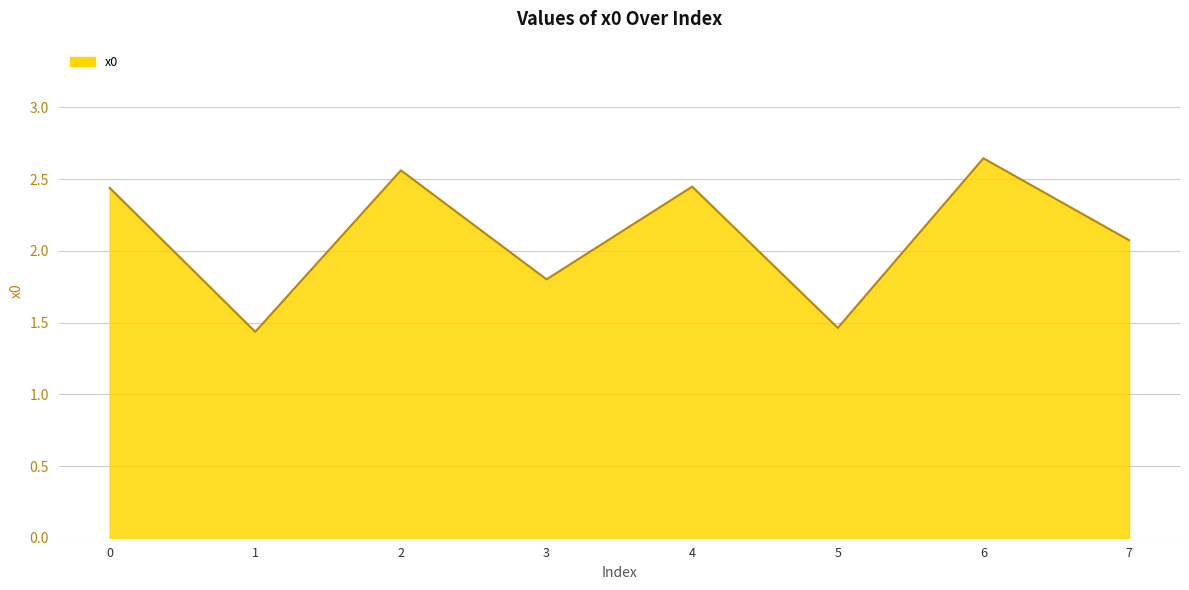

Which label corresponds to the largest value in the chart?

6